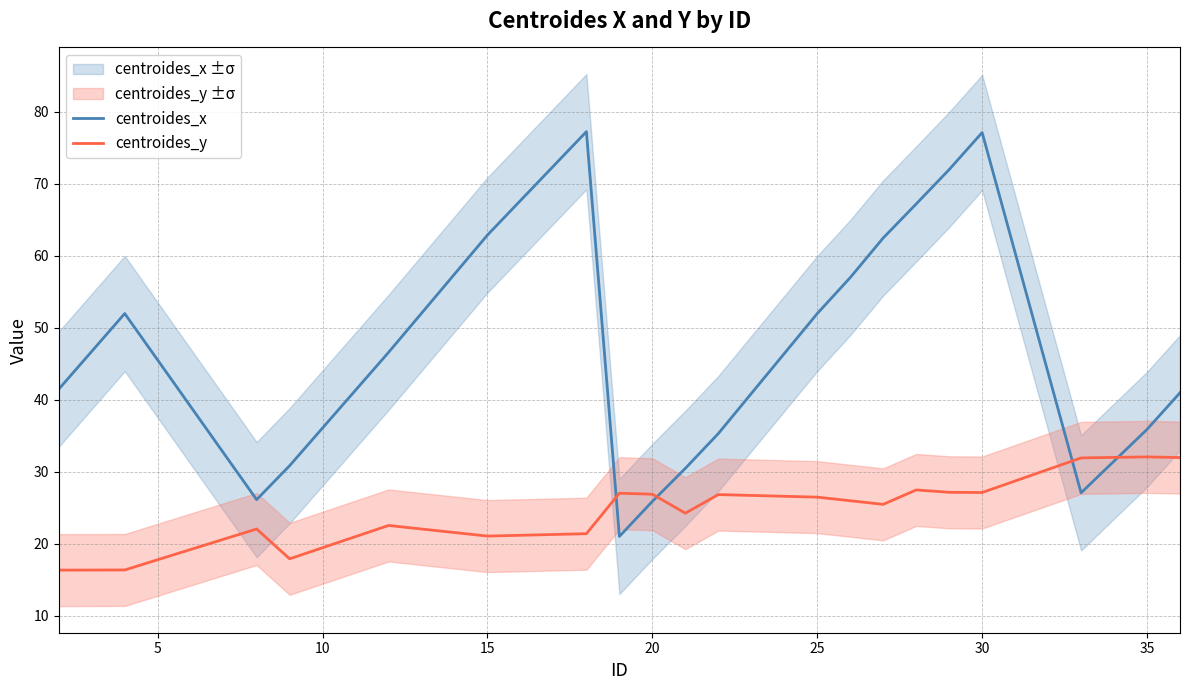

True or false: centroides_y and centroides_x intersect in this chart.

True